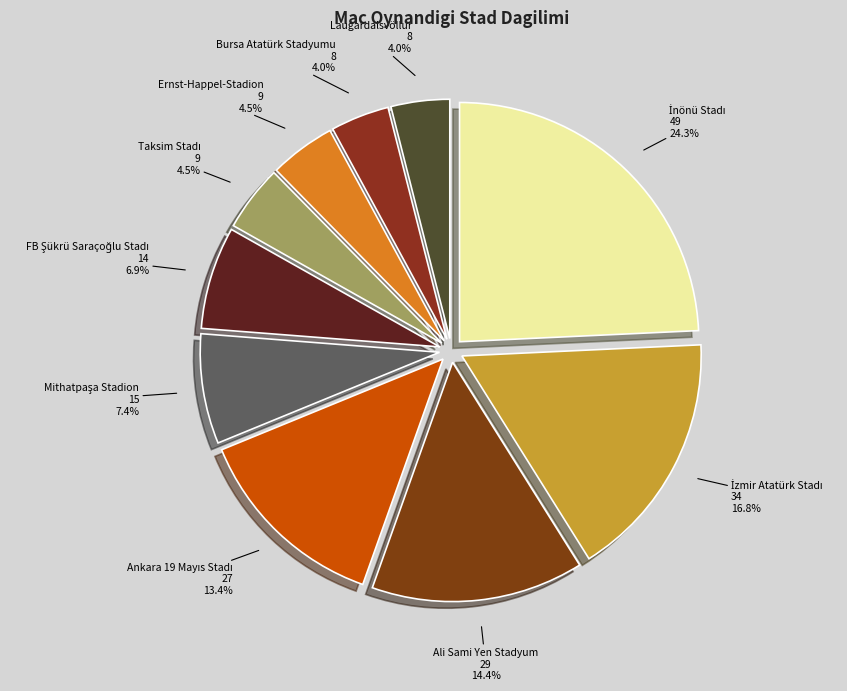

Count the number of slices in the pie.

10